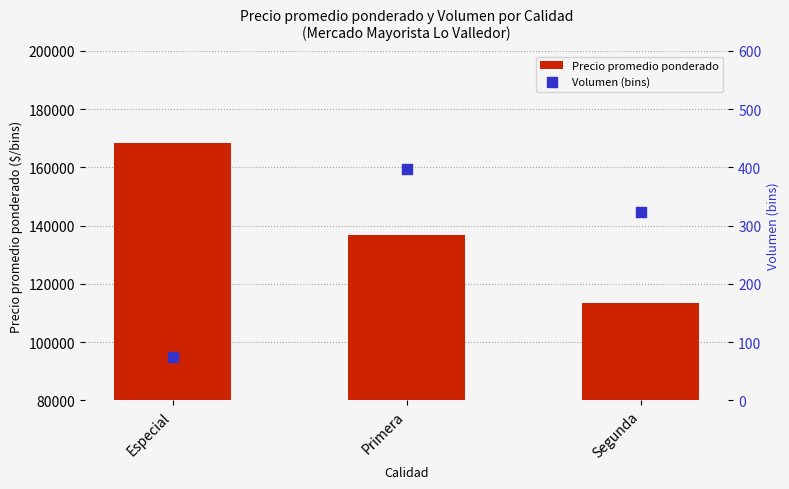

At how many categories does at least one series exceed 51687?

3